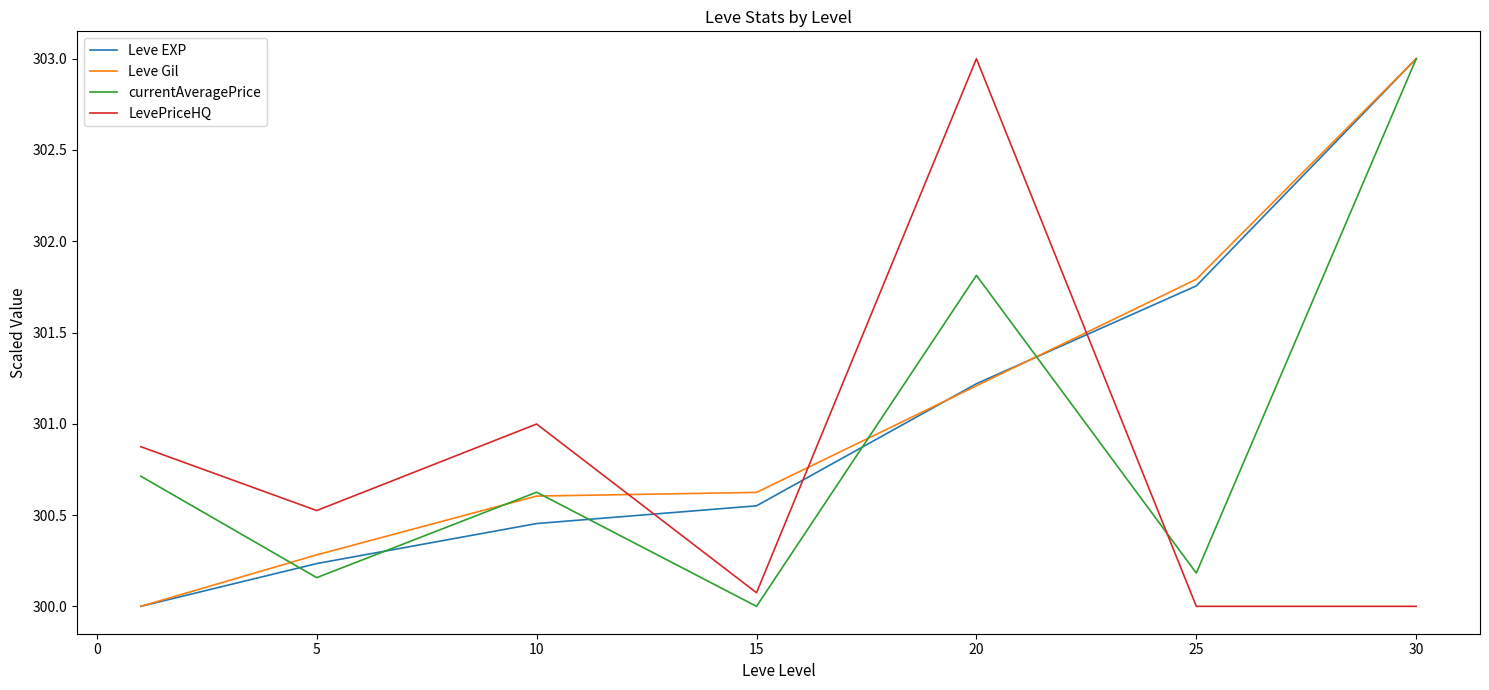

What is the highest value of the Leve EXP series?

303.0